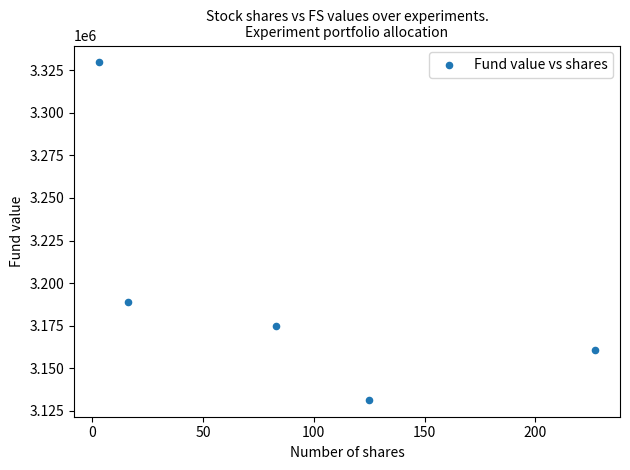

What Y value in the scatter plot is closest to 3230535?

3188681.3